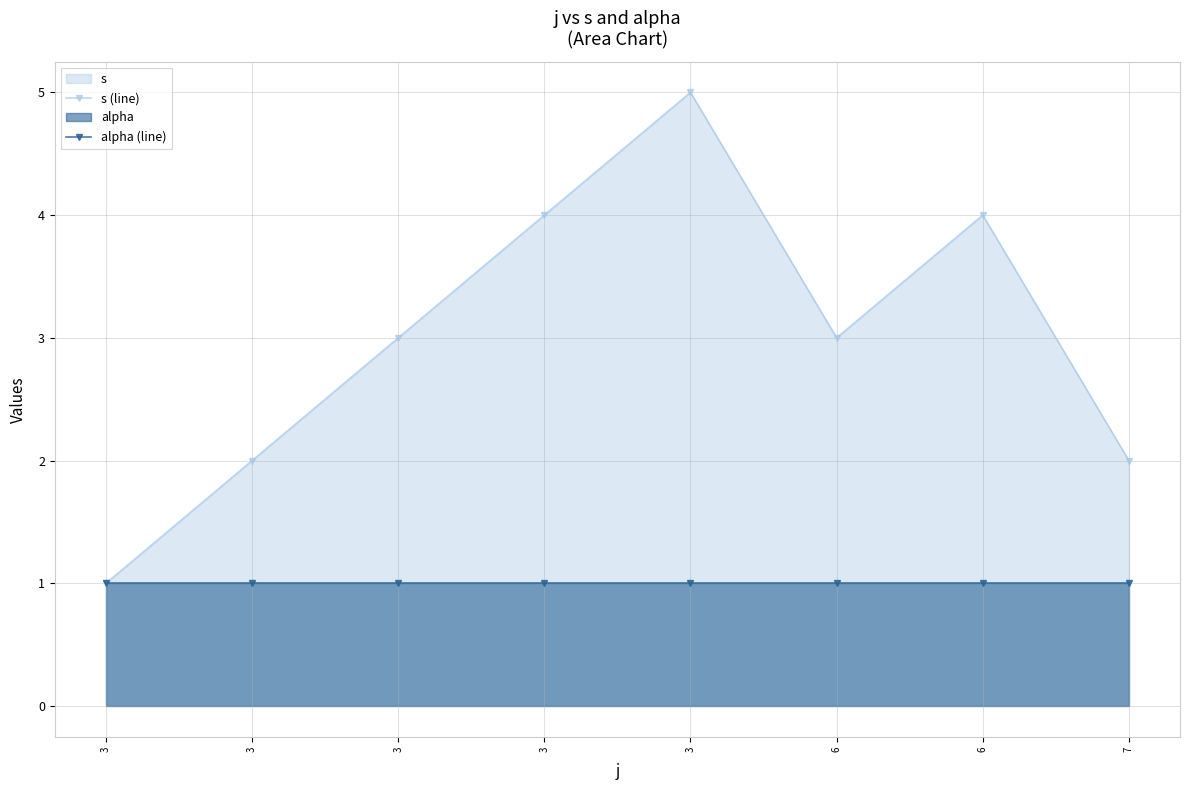

Rank the series by their maximum value, from lowest to highest.

alpha (line), s (line)